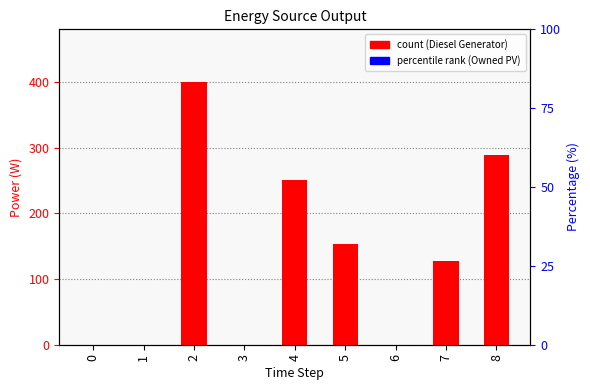

Which series changed the most between 4 and 6?

Diesel Generator